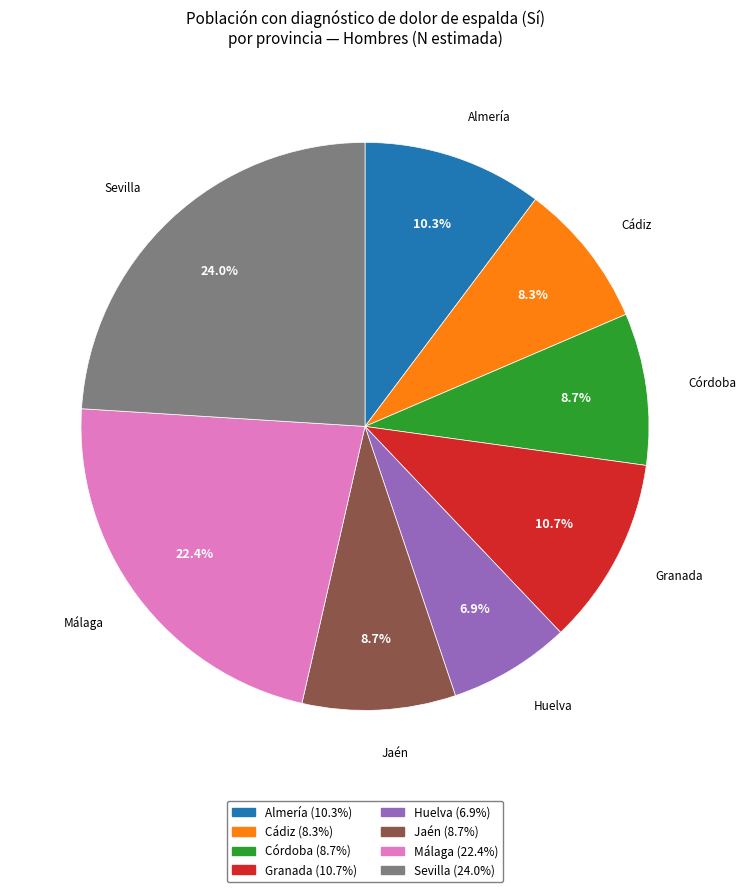

Is there a majority slice in this chart?

No